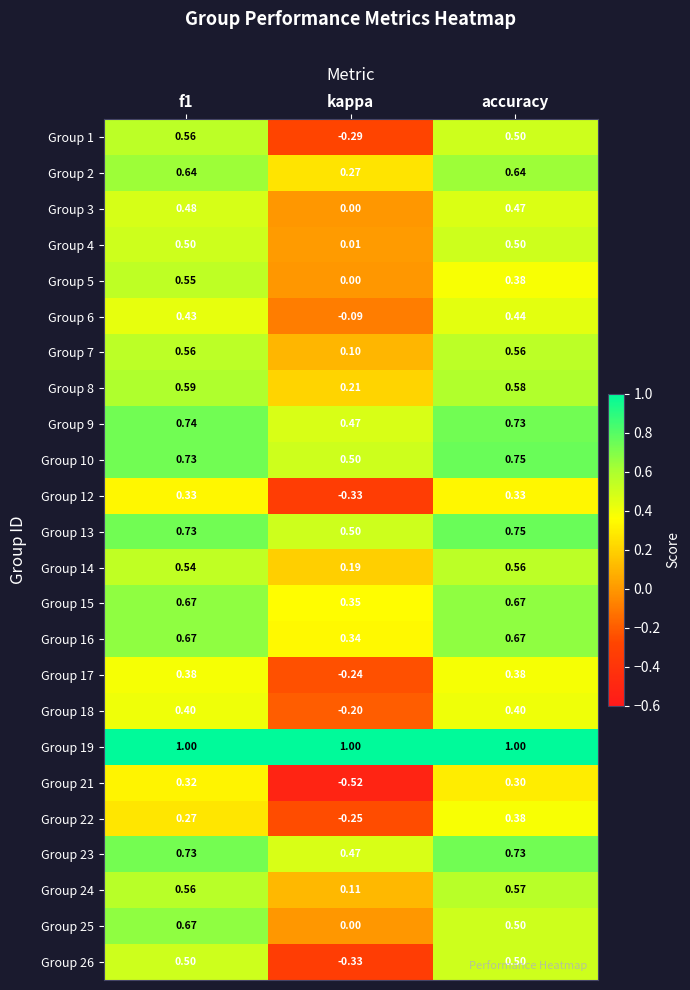

What is the maximum value shown in the chart?

1.0